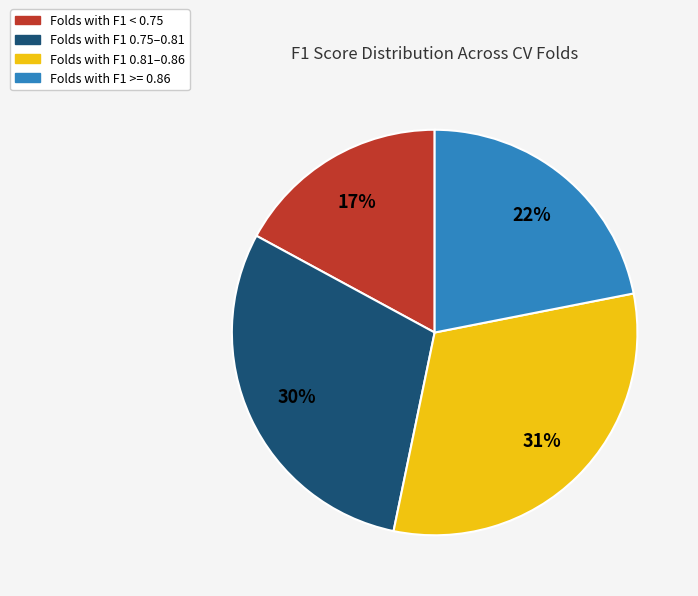

Is there a majority slice in this chart?

No